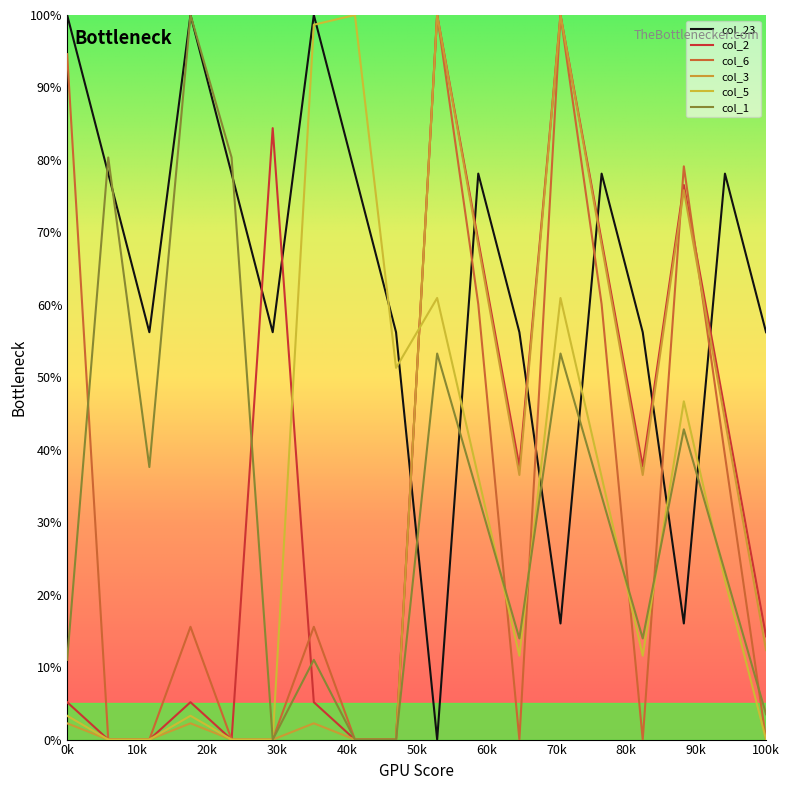

Is this an area chart (filled region under the line)?

No